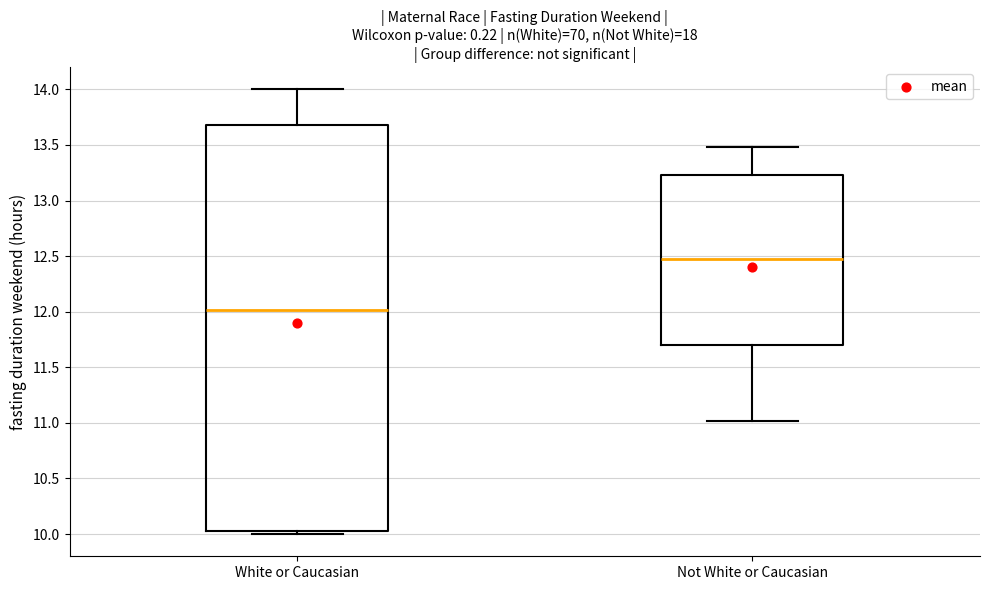

Which box has the lowest median line?

White or Caucasian